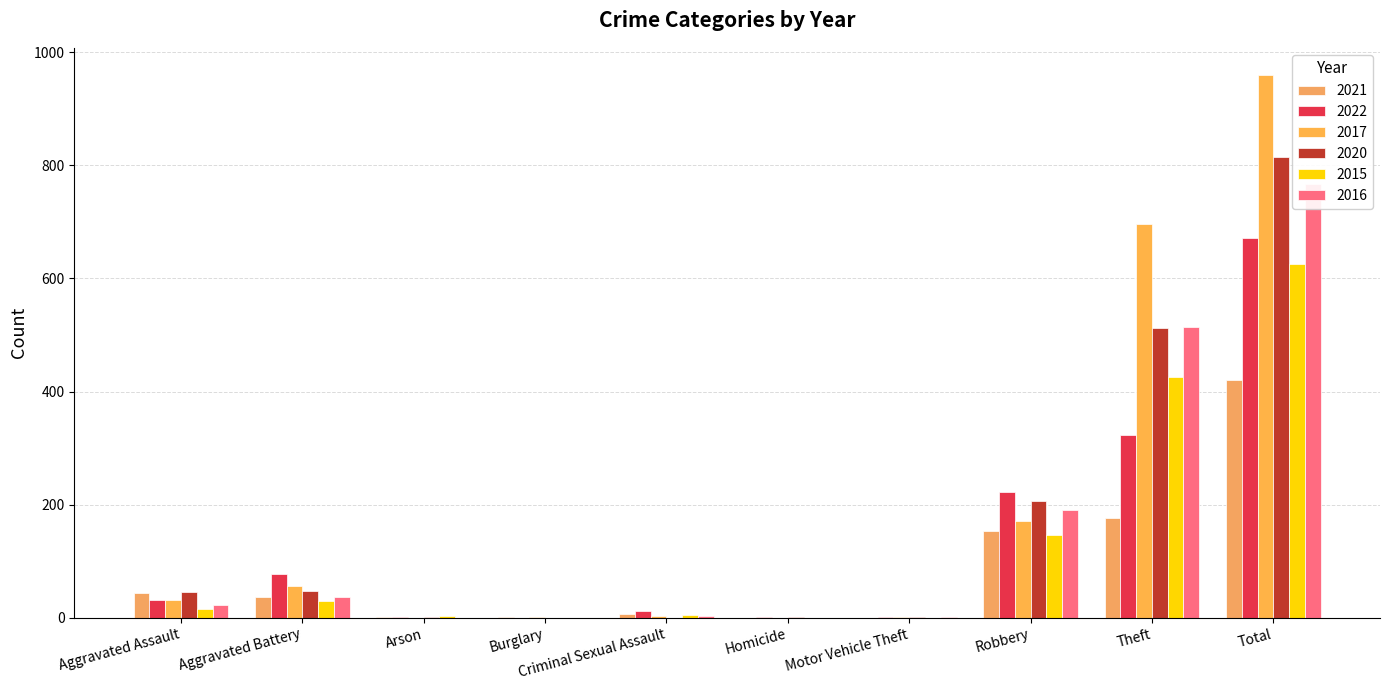

What is the average value of the 2017 series?

192